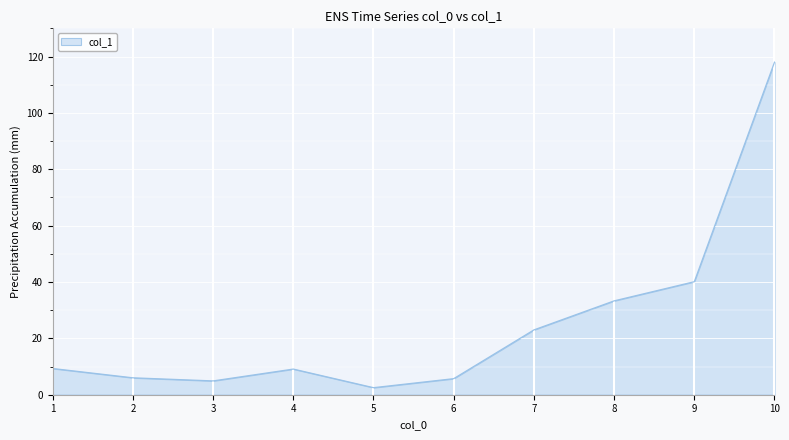

Approximately how many times larger is the value at 3 compared to 4?

0.5